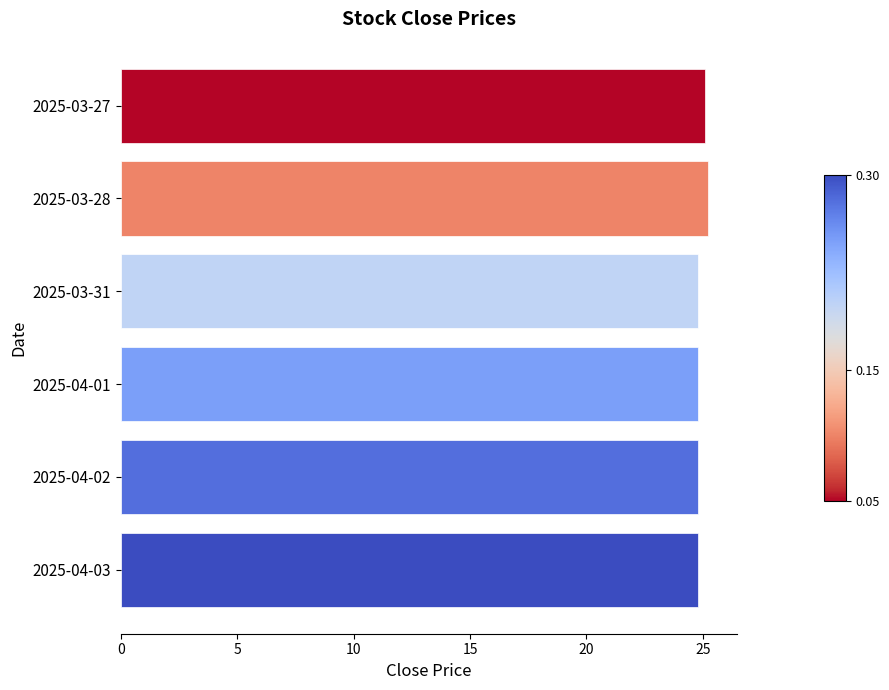

Approximately how many times larger is the value at 2025-03-31 compared to 2025-04-03?

1.0